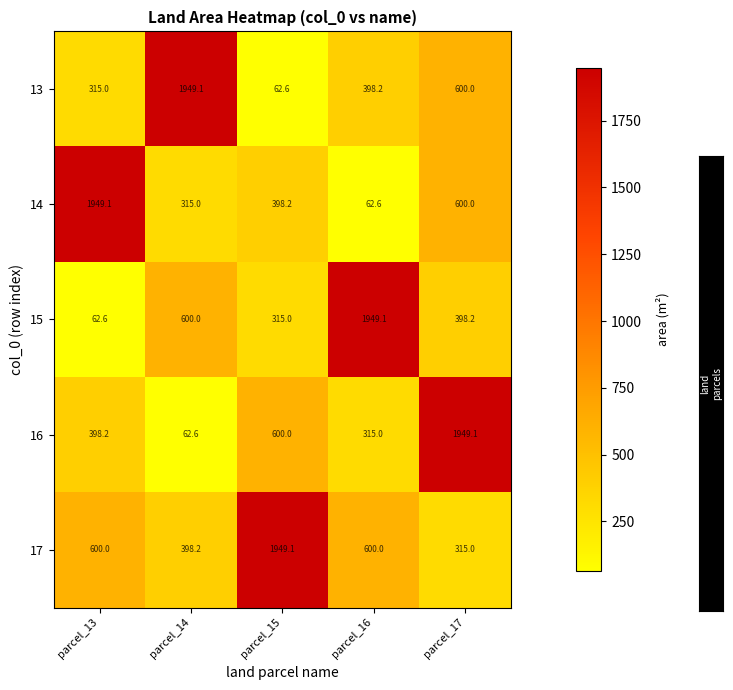

What is the average value of the 15 series?

665.0